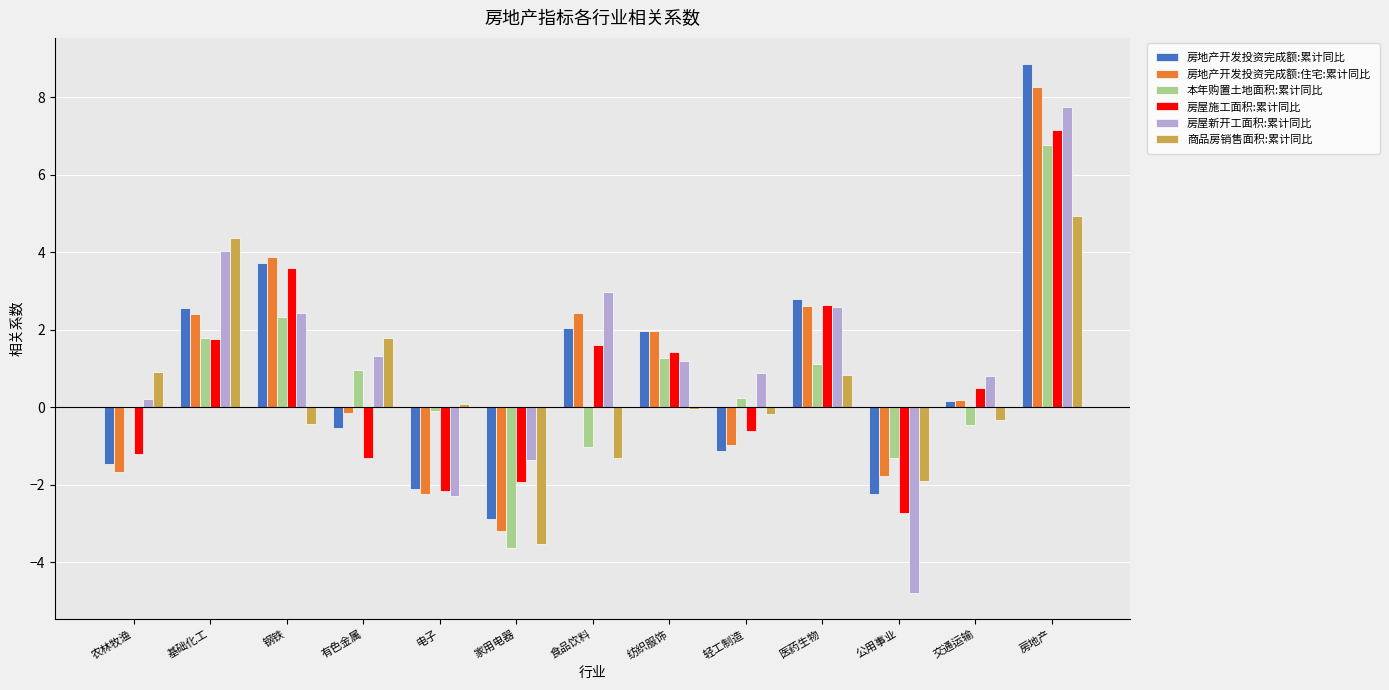

True or false: 房屋施工面积:累计同比 has a value of -2.7 at 公用事业.

True